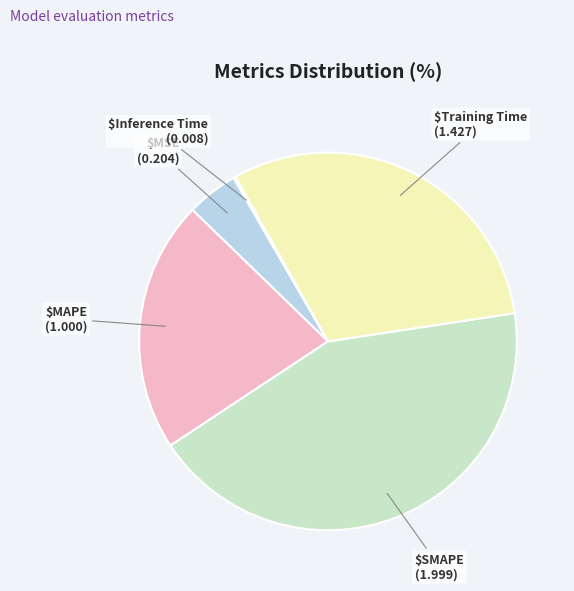

Rank the categories by value from lowest to highest.

Inference Time, MSE, MAPE, Training Time, SMAPE